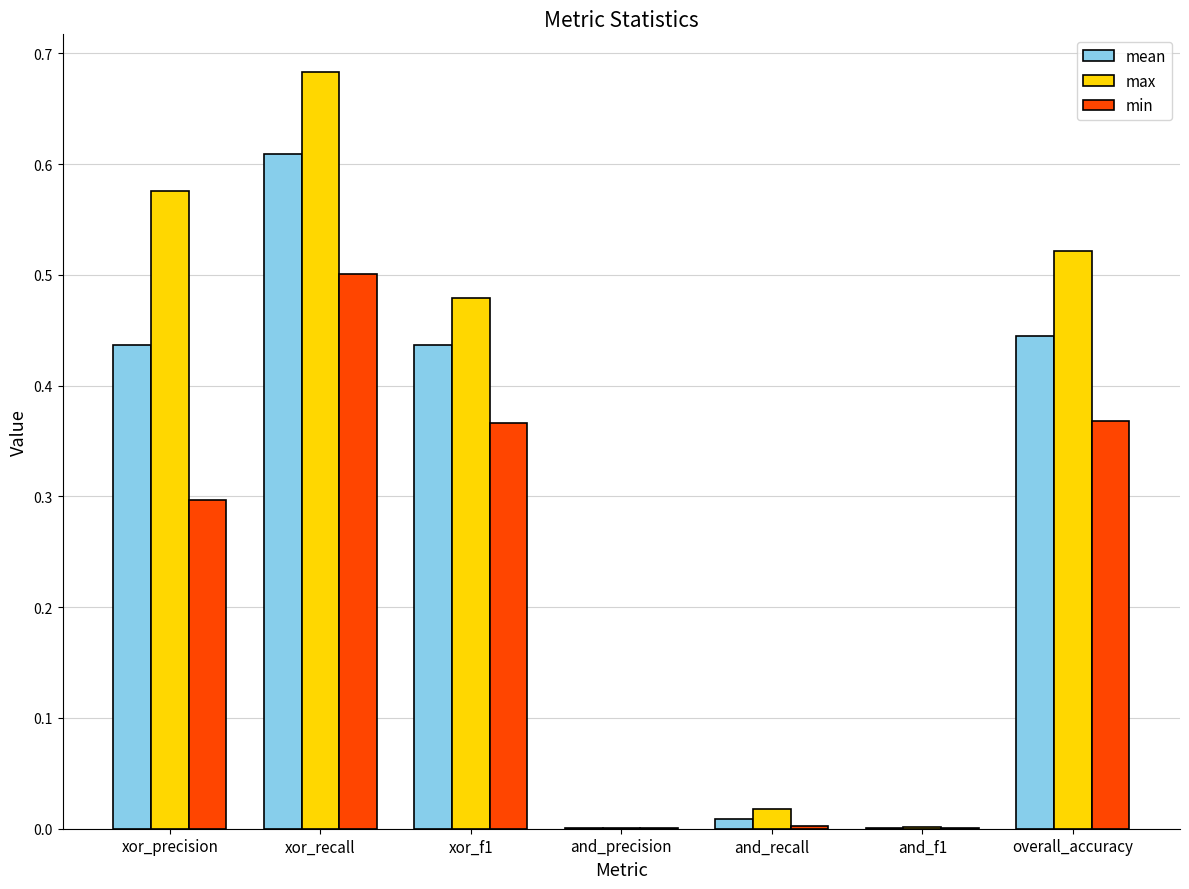

Between xor_recall and and_f1, which series saw the biggest shift?

max